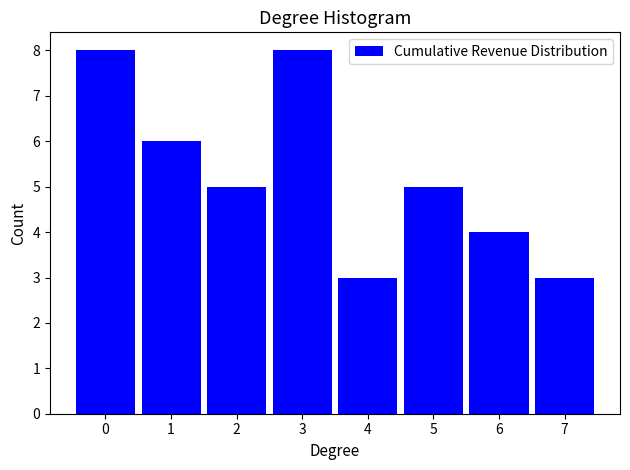

Reading left to right, list all the values displayed in this chart.

8	6	5	8	3	5	4	3